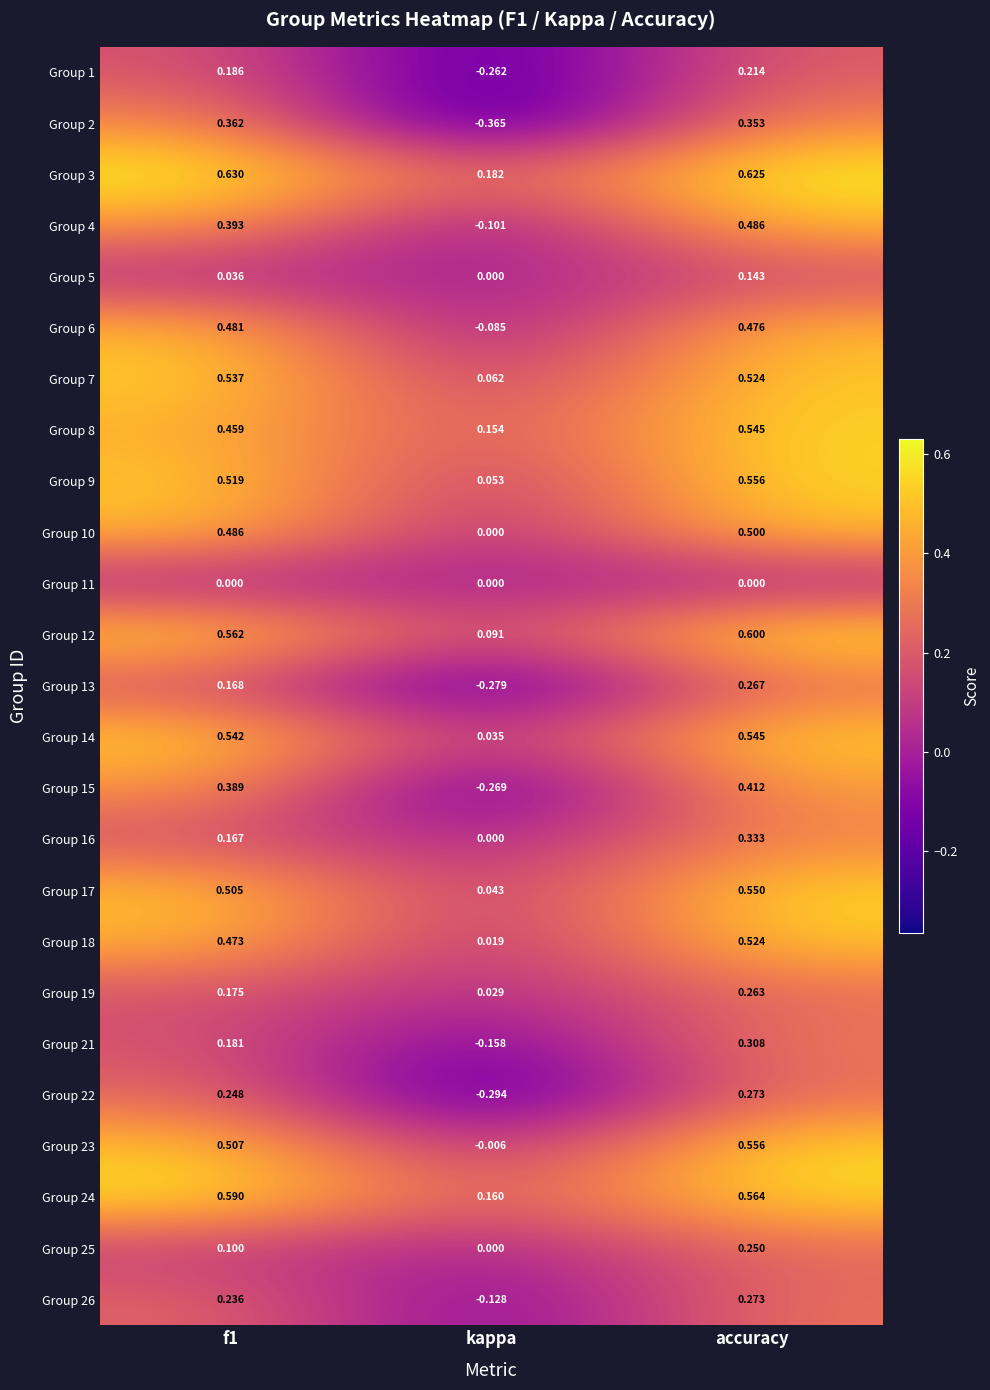

At which label does Group 24 reach its minimum?

kappa